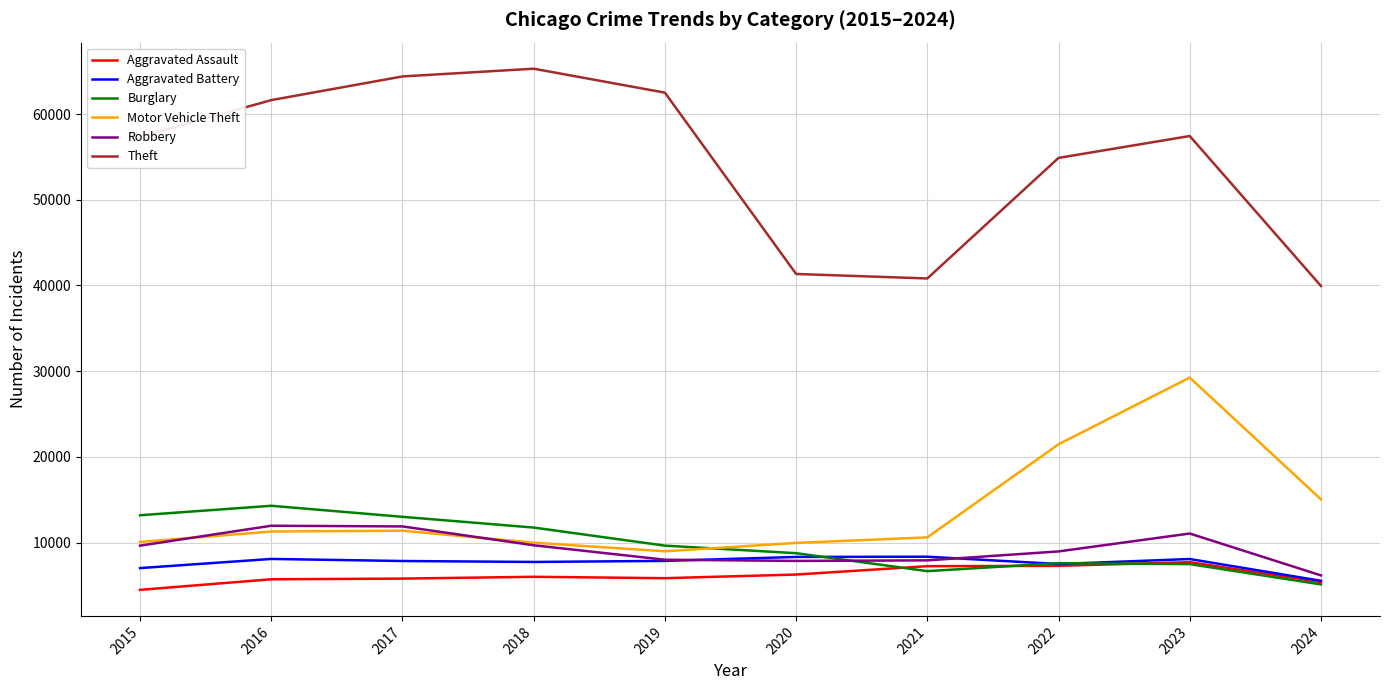

Is the value of Robbery at 2020 greater than the value of Theft at 2017?

No